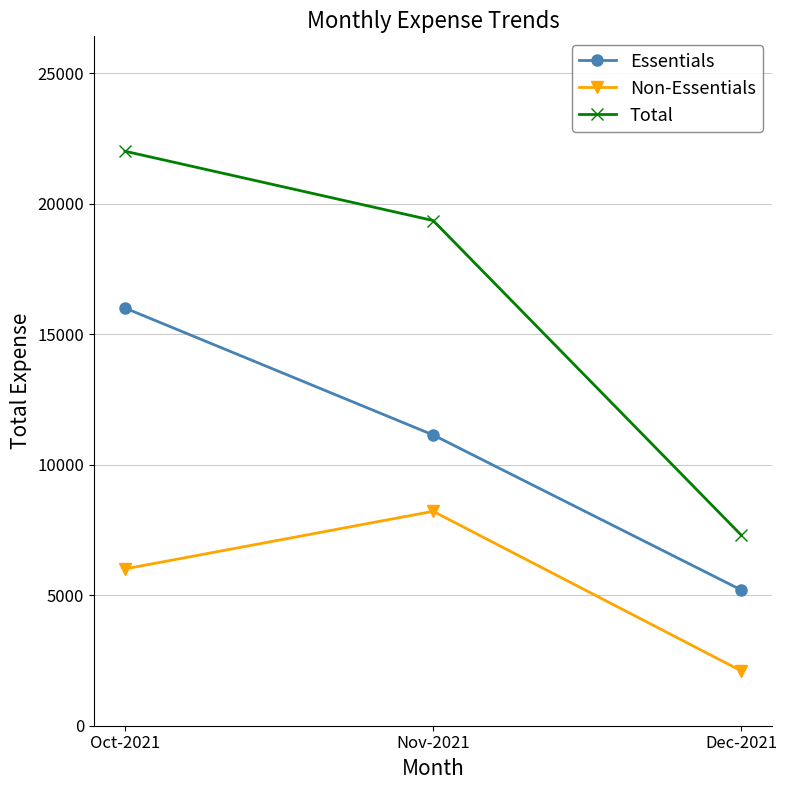

List the series in order of their overall mean, lowest first.

Non-Essentials, Essentials, Total